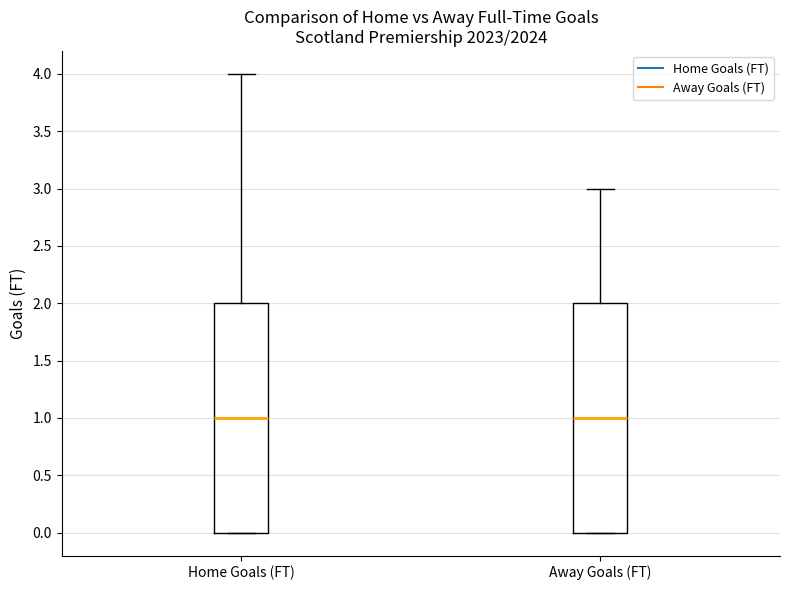

Where does the median line of the box for Away Goals (FT) sit on the y-axis? The values are not printed on the chart, so give them approximately, as read against the axis.

1